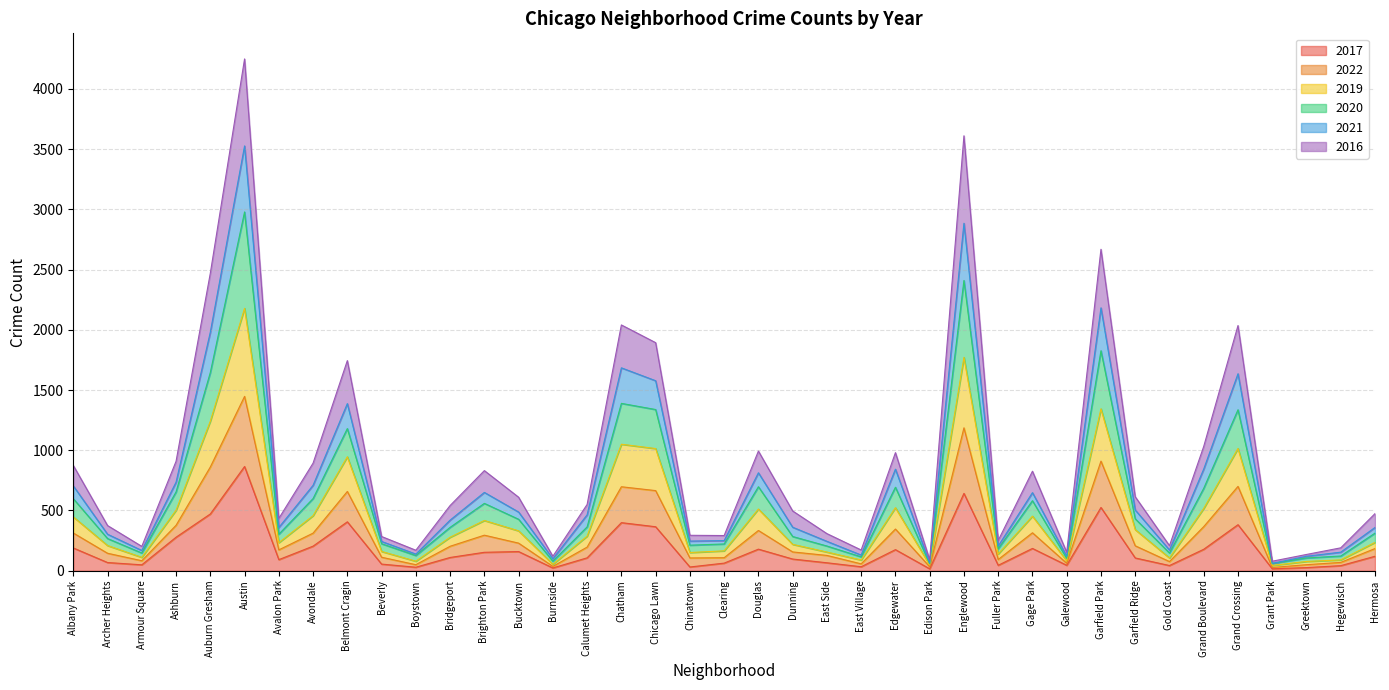

What is the highest value of the 2017 series?

865